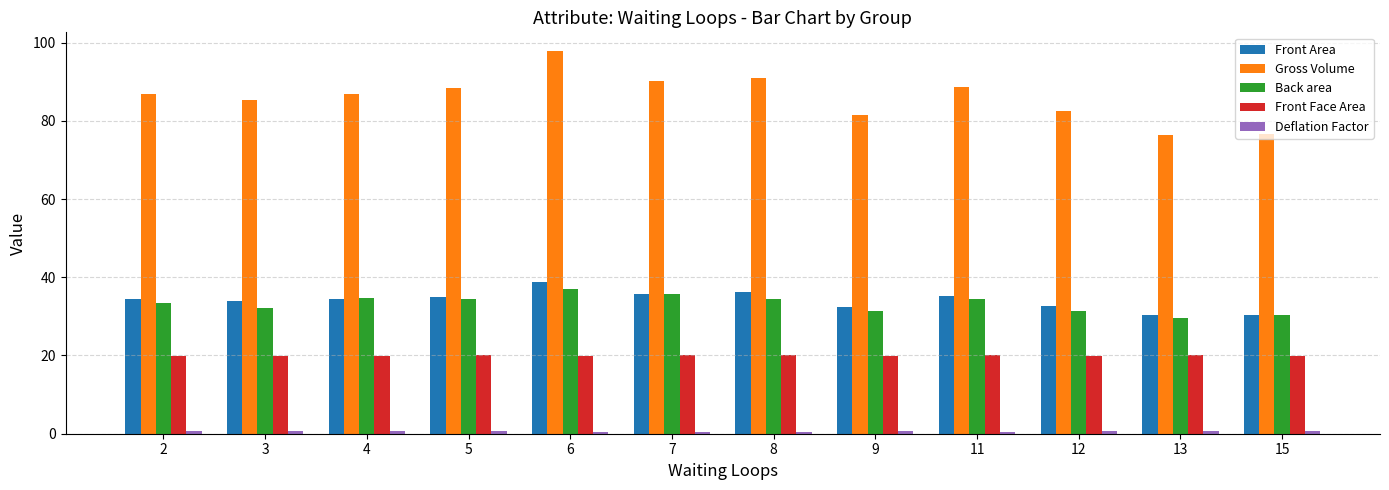

True or false: Front Area has a value of 35.1 at 11.

True